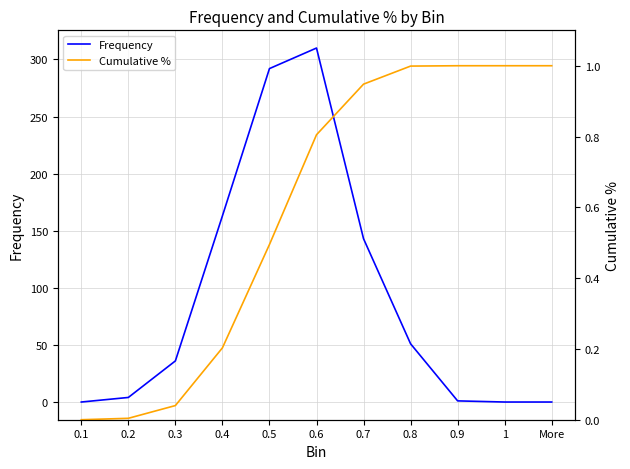

At which category is the sum across all series the highest?

0.6